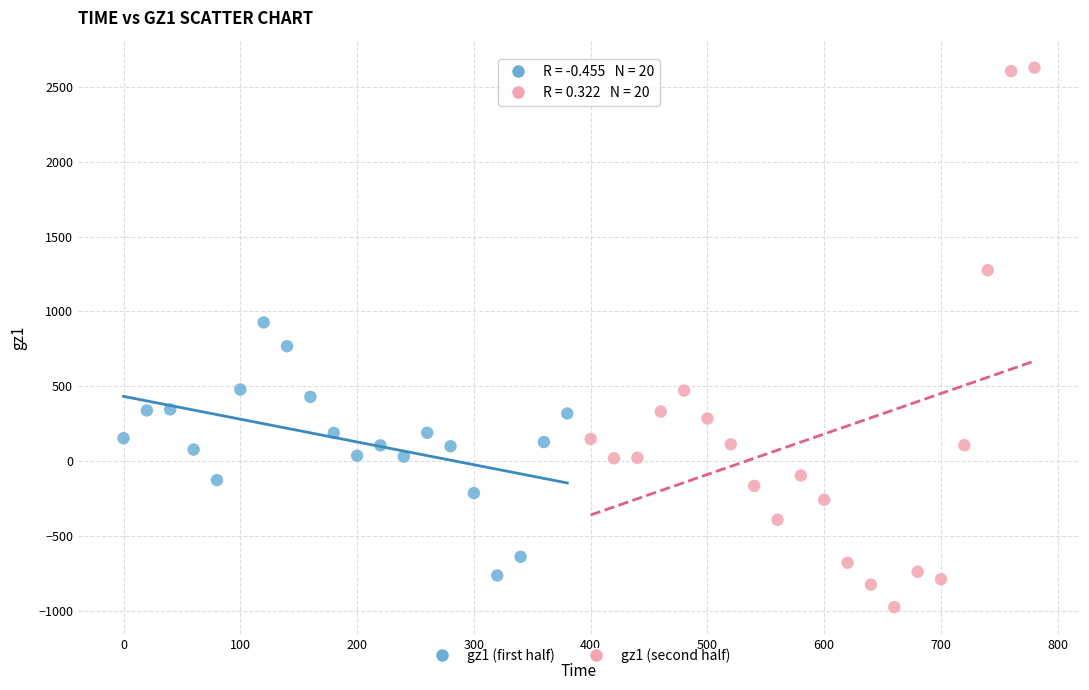

Which series reaches the minimum Y coordinate?

gz1 (second half)